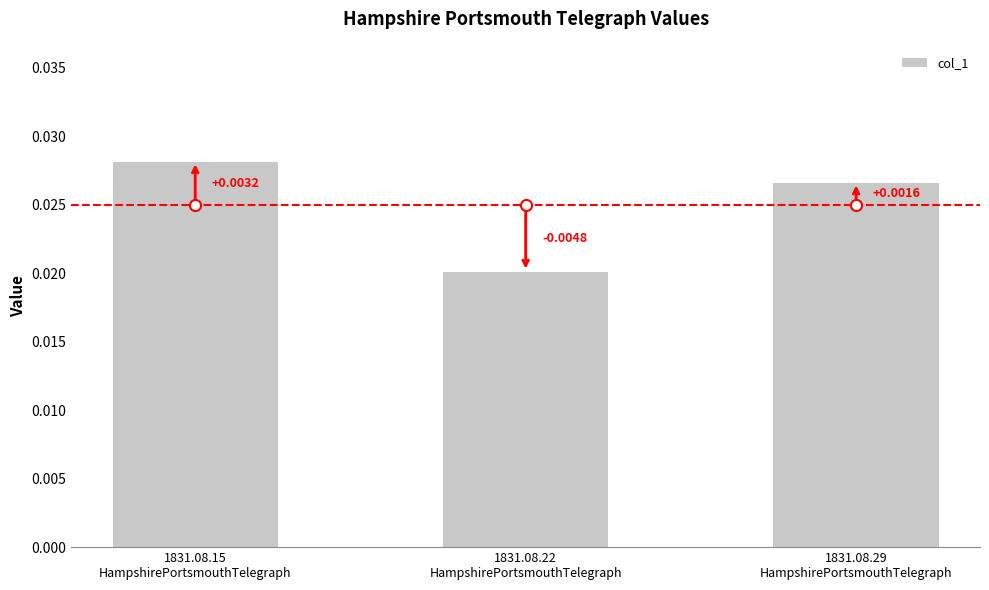

Count the values in the range 0 to 1.

3